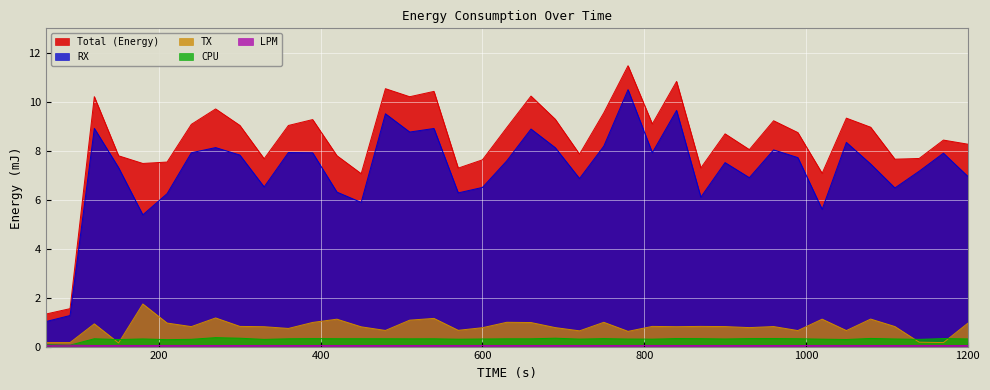

True or false: TX has more than 2 points higher than both neighbors.

True